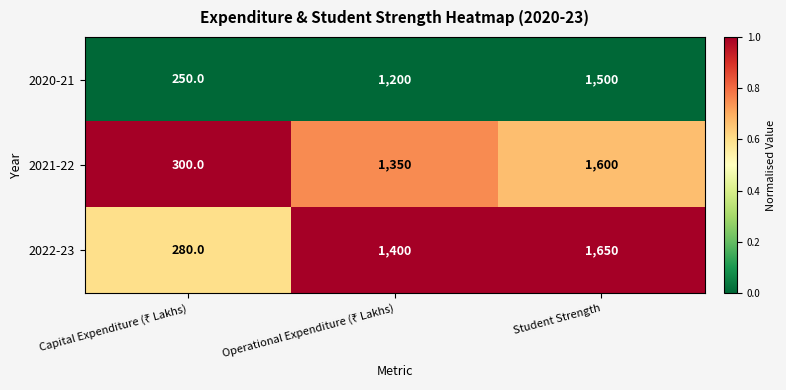

Which series has the largest total across all categories?

2022-23